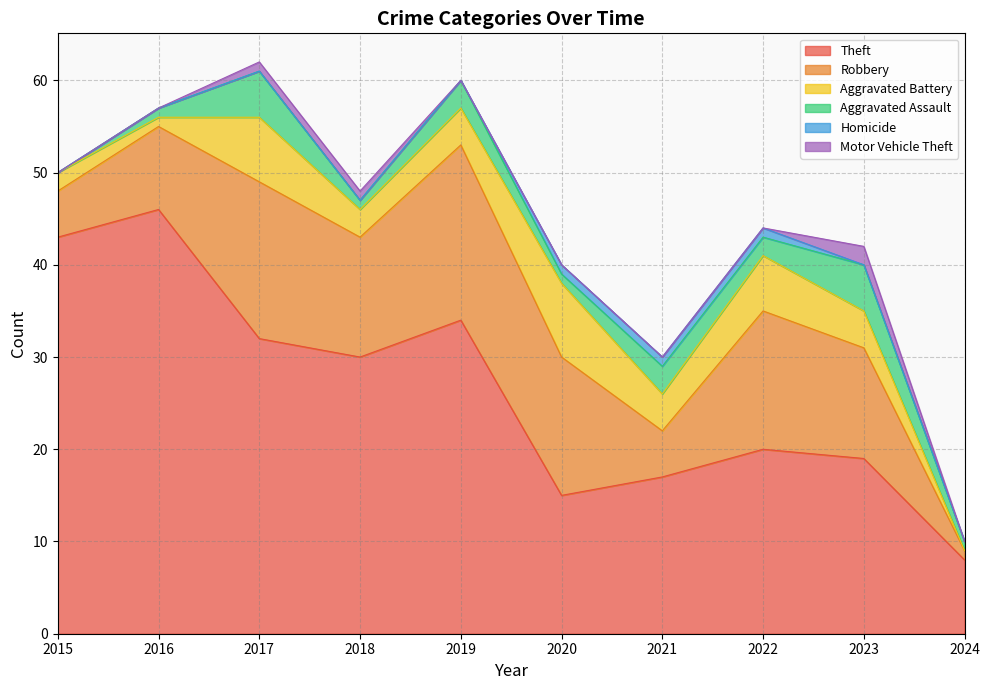

How many interior local peaks does the Aggravated Battery series have?

3